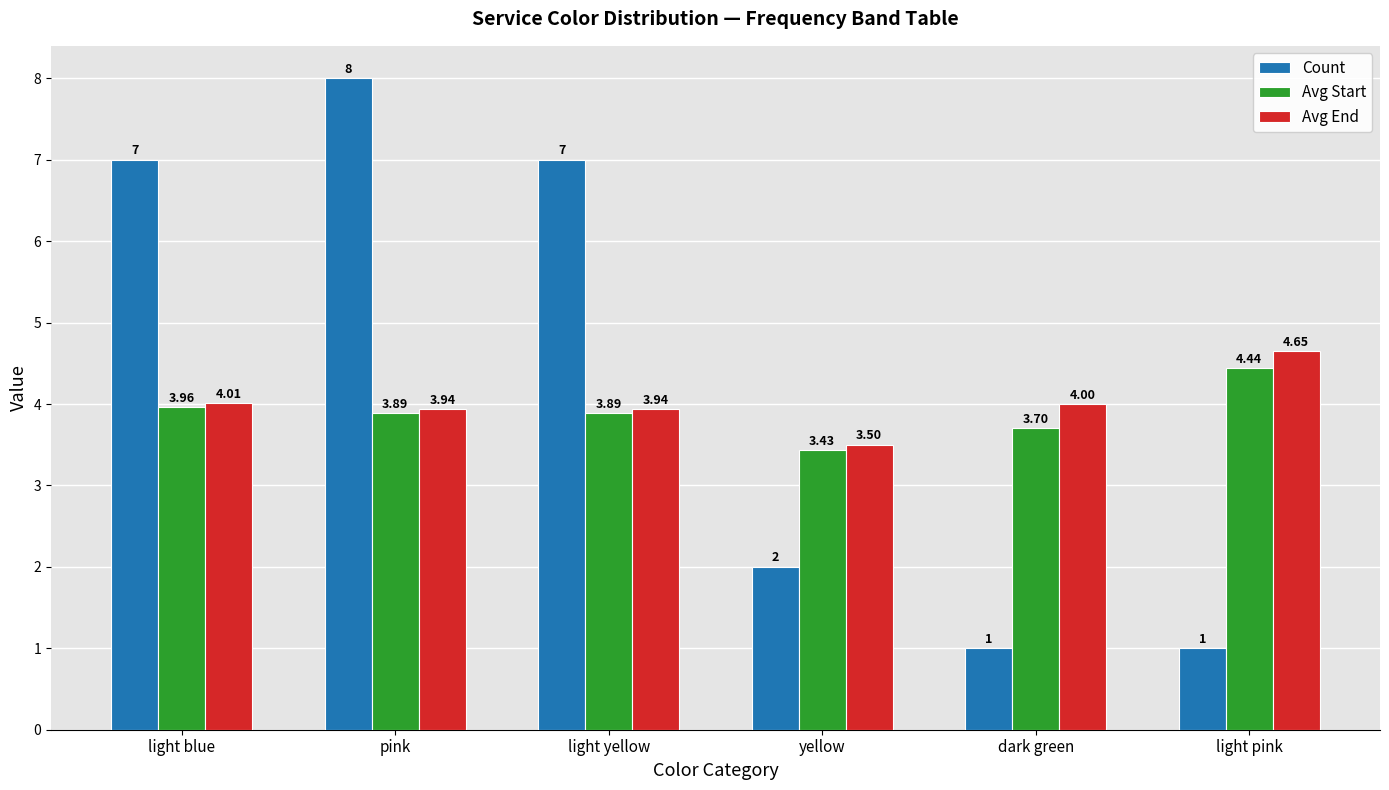

What is the label of the 3rd bar from the right?

yellow